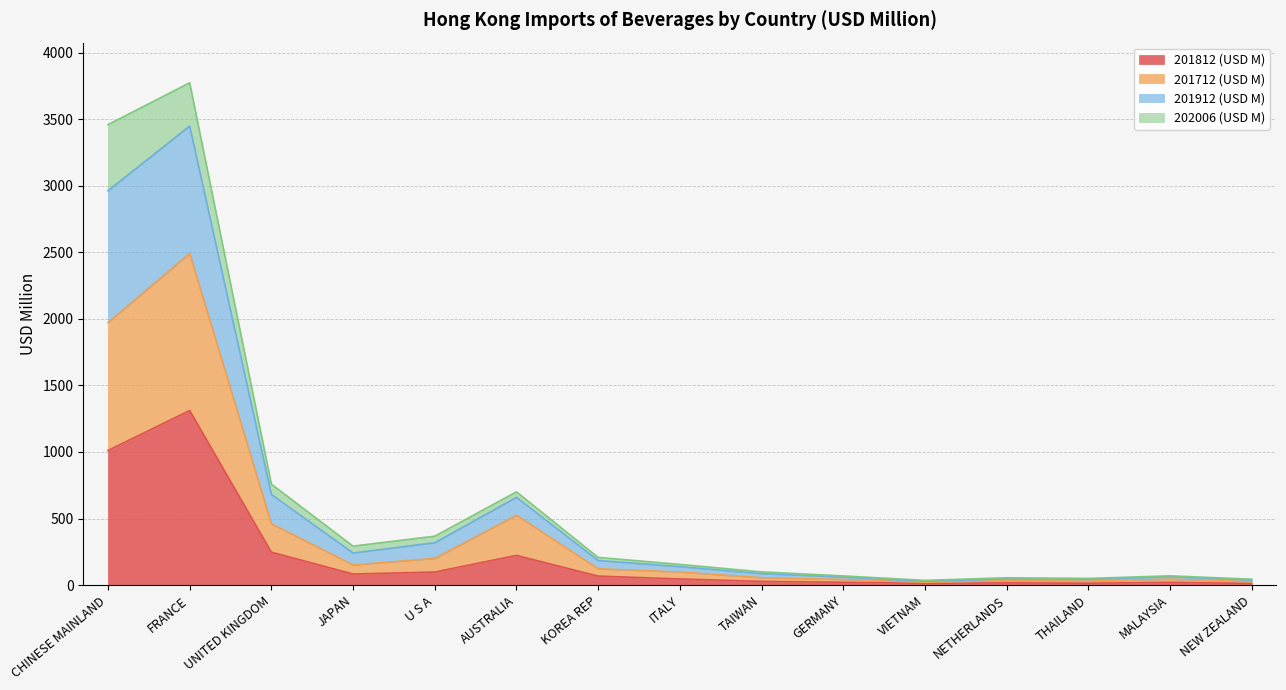

Which category has the lowest value in the 201712 (USD M) series?

VIETNAM